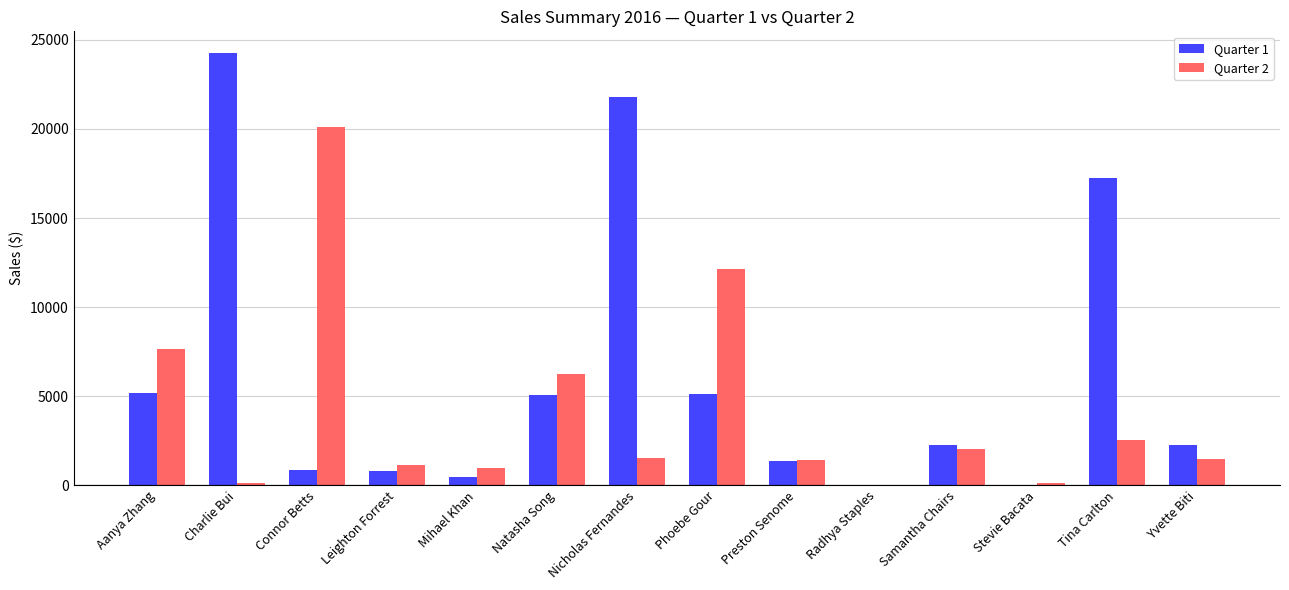

Which series has the largest range (max minus min)?

Quarter 1